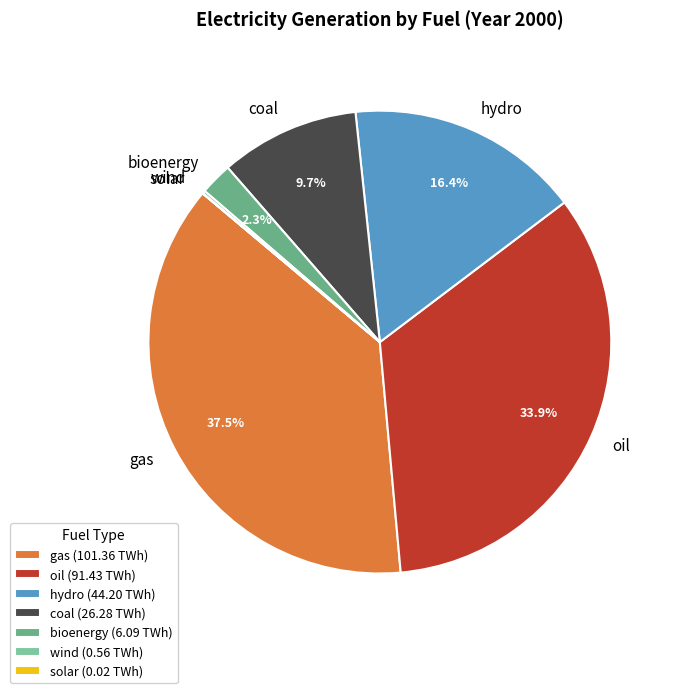

How much of the chart is everything except coal?

90.3%